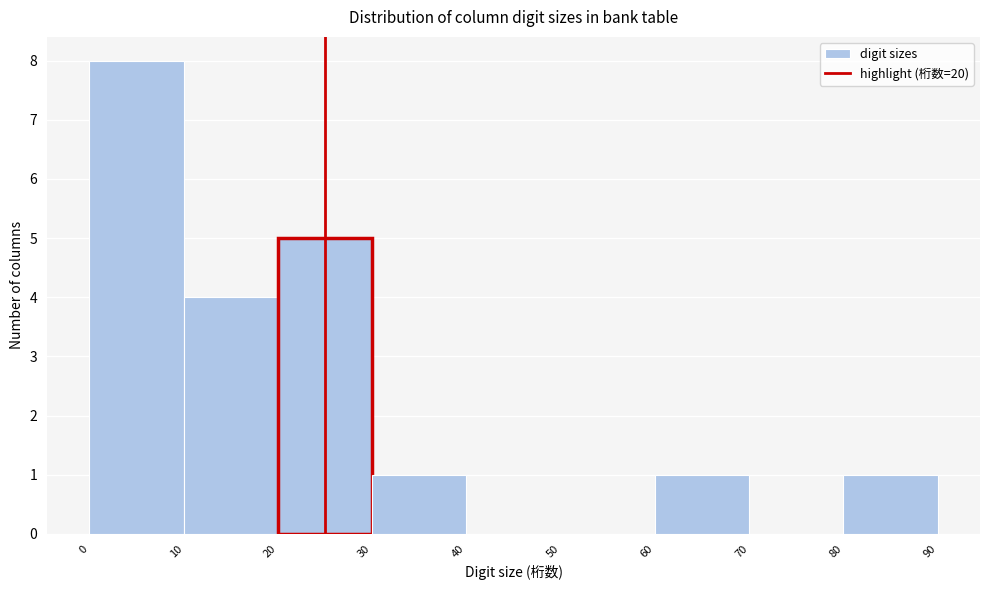

Reading left to right, transcribe this chart: for each bar, give the range it covers on the x-axis and its height. The values are not printed on the chart, so give them approximately, as read against the axis.

0 to 10: 8
10 to 20: 4
20 to 30: 5
30 to 40: 1
40 to 50: 0
50 to 60: 0
60 to 70: 1
70 to 80: 0
80 to 90: 1